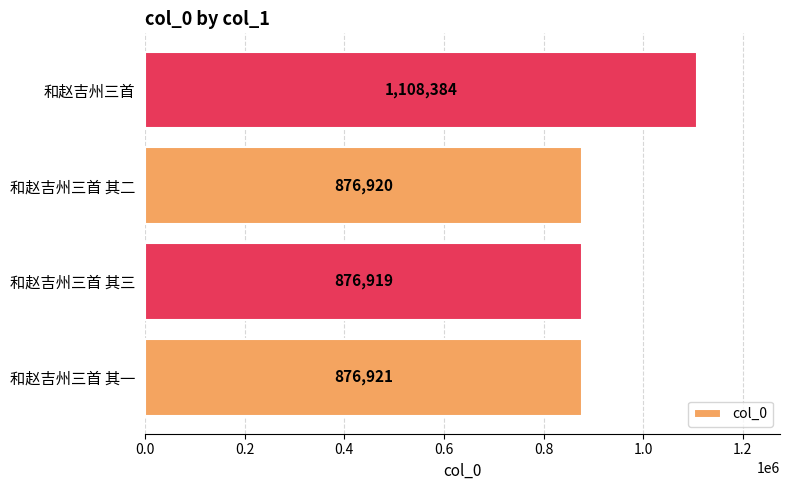

What is the difference between the maximum and minimum values?

231465